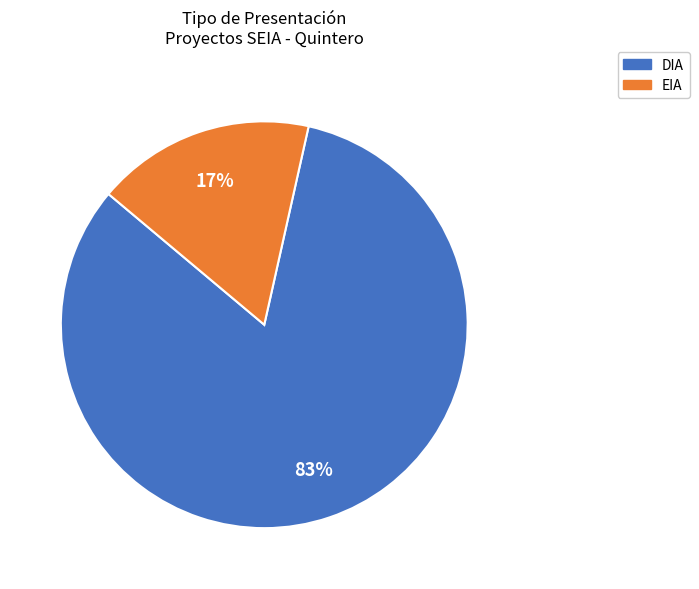

What is the largest slice in the pie chart?

DIA